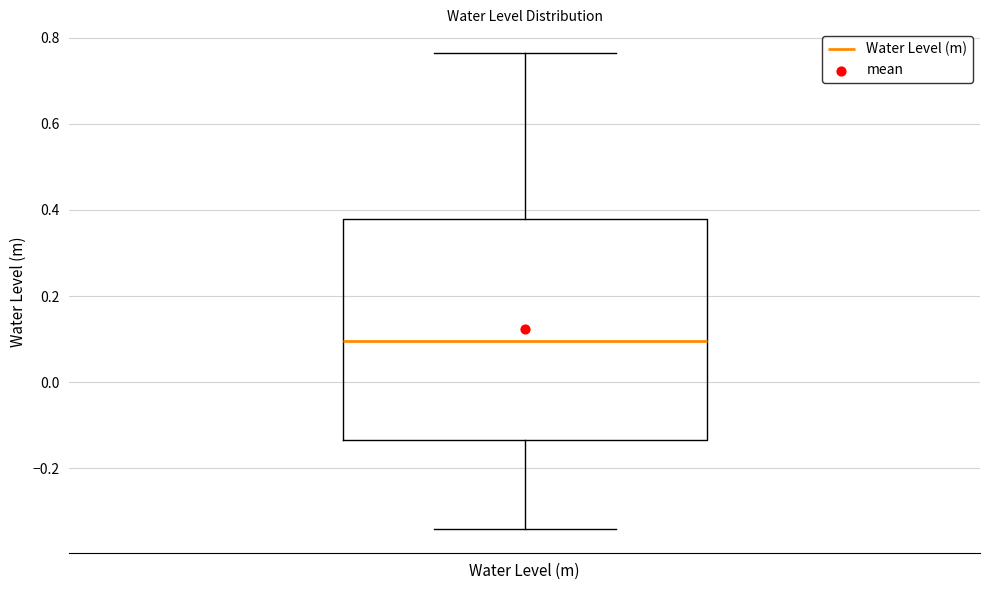

Transcribe this box plot: give where the median line is, the range the box spans, and where the two whiskers end, as read against the y-axis. The values are not printed on the chart, so give them approximately, as read against the axis.

median 0.10, box -0.14 to 0.38, whiskers -0.34 to 0.76